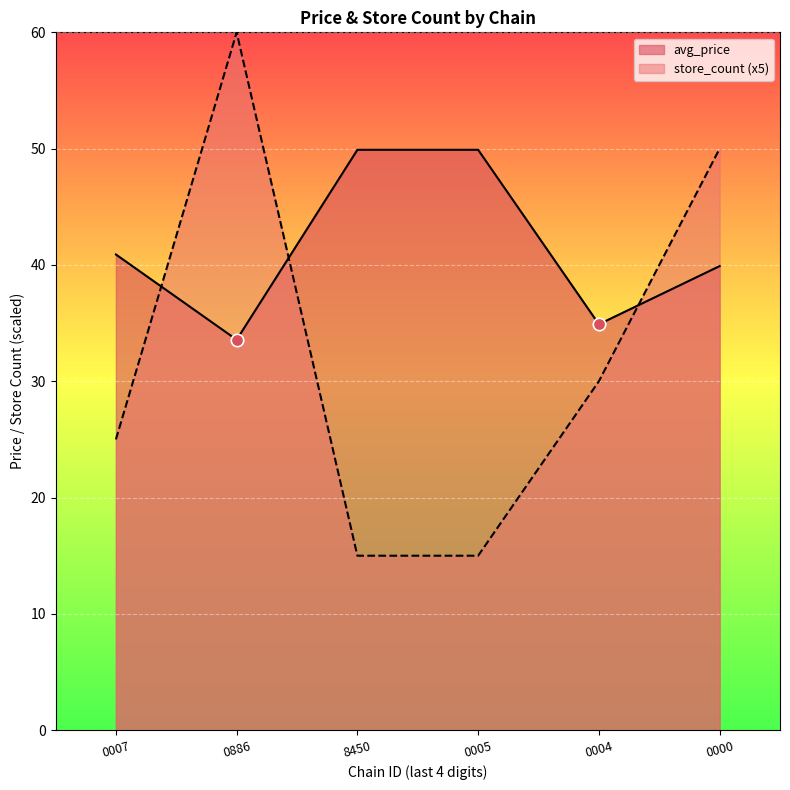

What is the total value across all series at 0007?

65.9